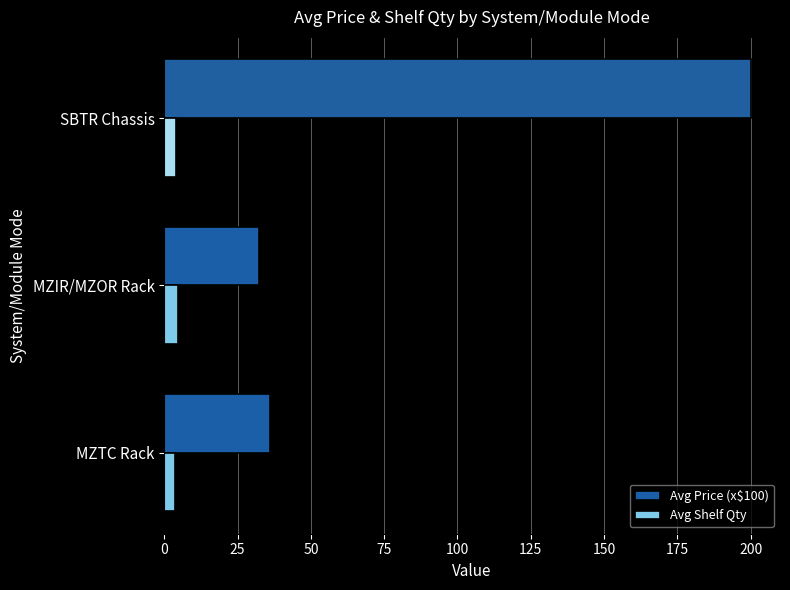

How many categories are shown in the chart?

3